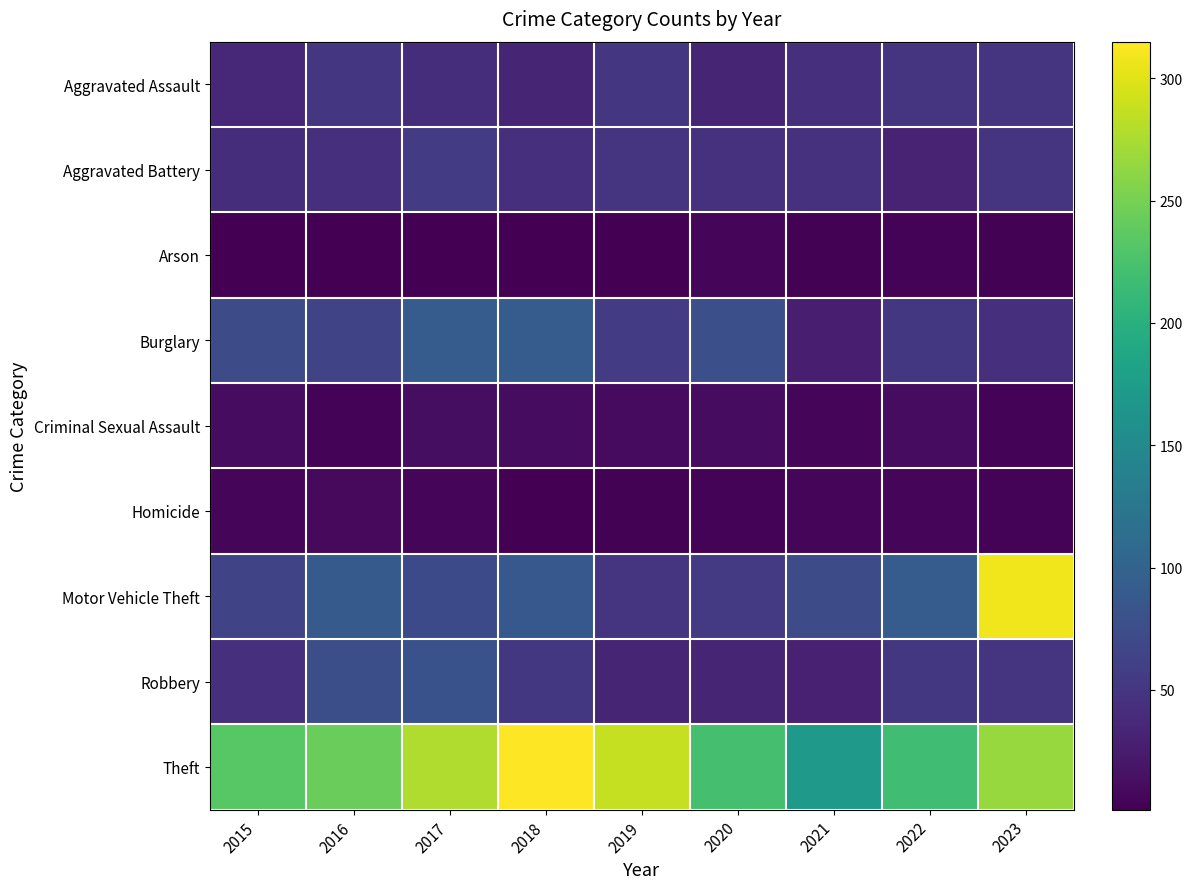

List the series in order of their peak value, highest first.

Theft, Motor Vehicle Theft, Burglary, Robbery, Aggravated Battery, Aggravated Assault, Criminal Sexual Assault, Homicide, Arson